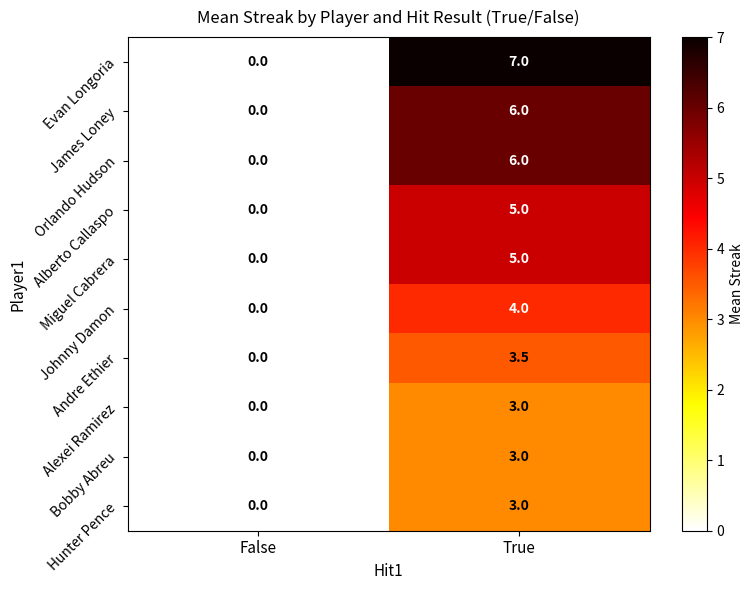

Which series has the largest range (max minus min)?

Evan Longoria